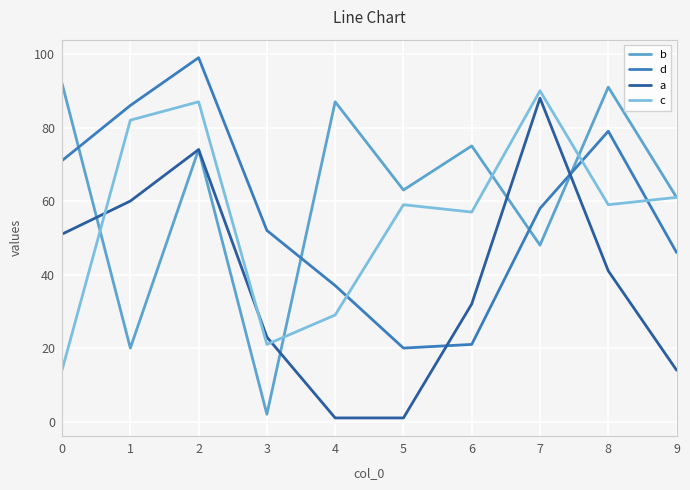

Between which two adjacent categories do d and b first intersect?

0 and 1